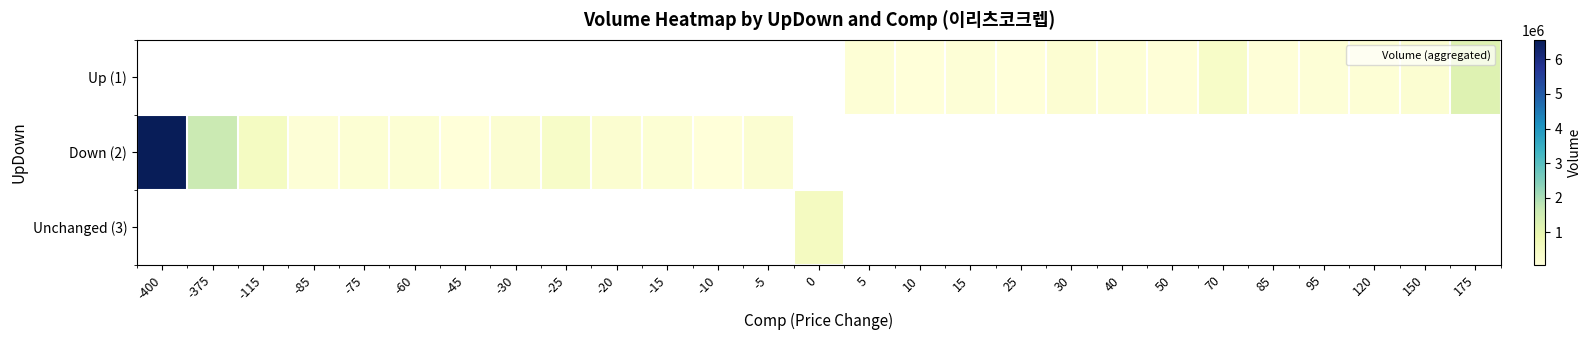

What is the maximum value shown in the chart?

6568132.0